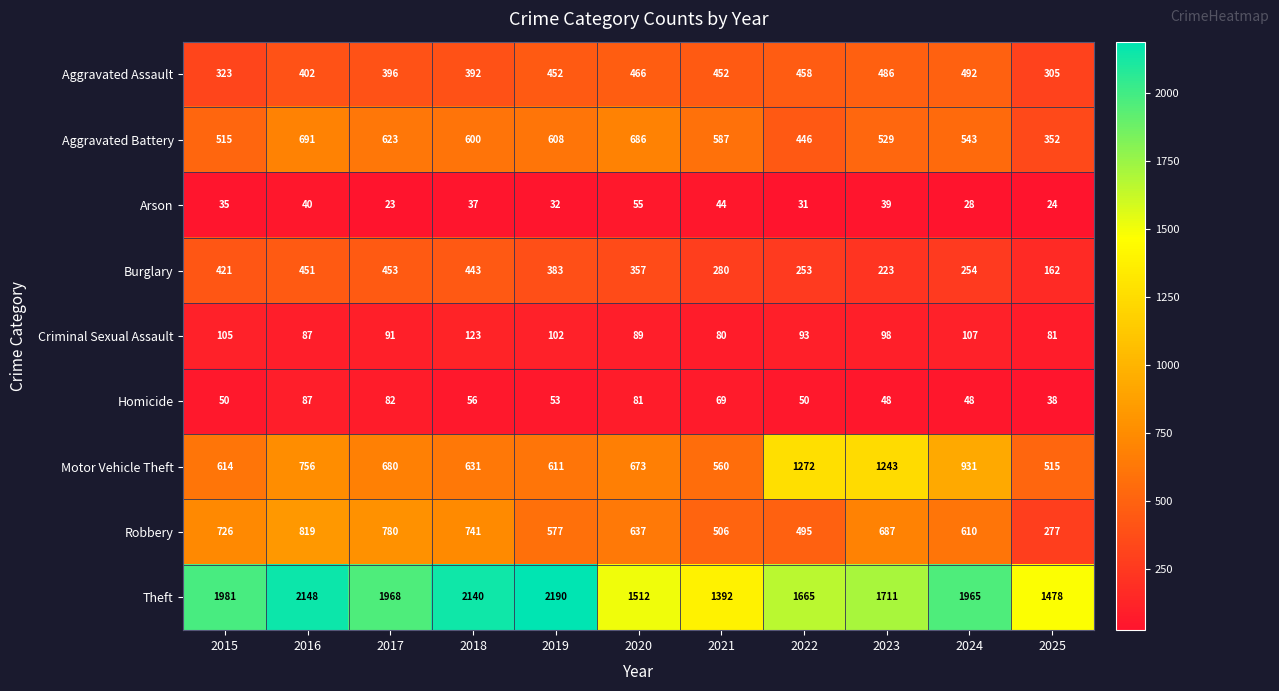

At 2020, list the series in order from smallest to largest.

Arson, Homicide, Criminal Sexual Assault, Burglary, Aggravated Assault, Robbery, Motor Vehicle Theft, Aggravated Battery, Theft